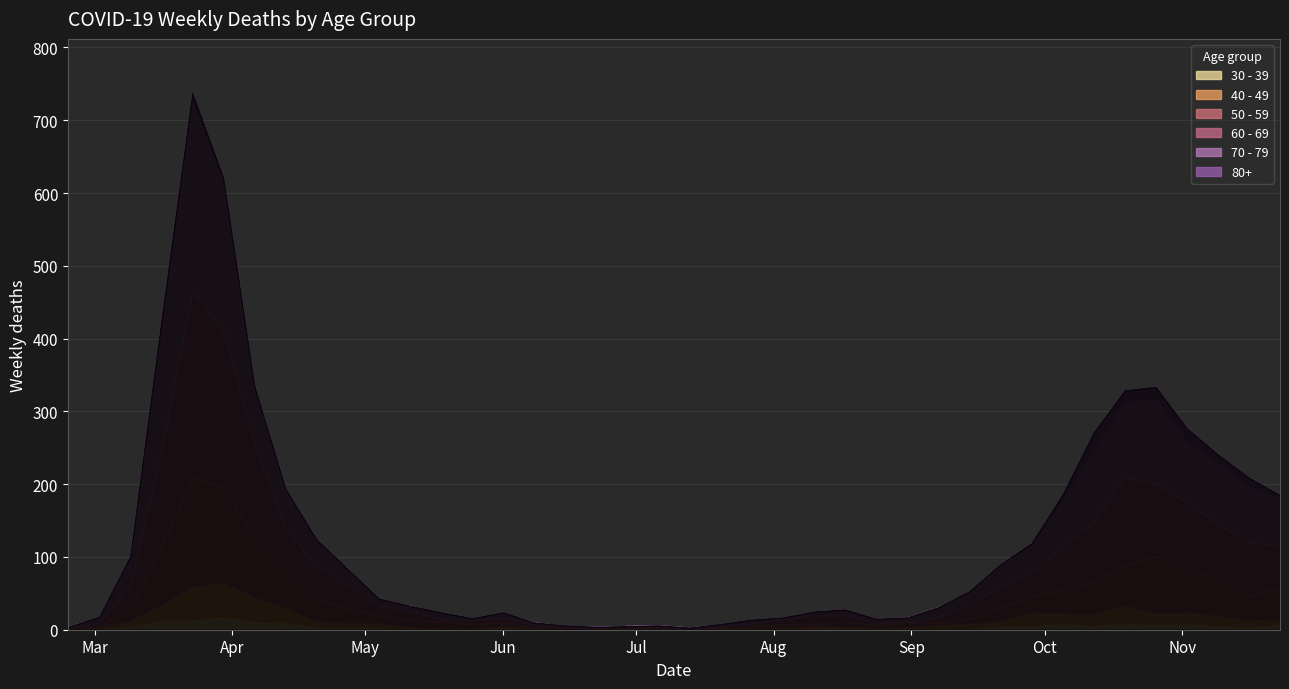

True or false: 30 - 39 and 60 - 69 intersect in this chart.

False